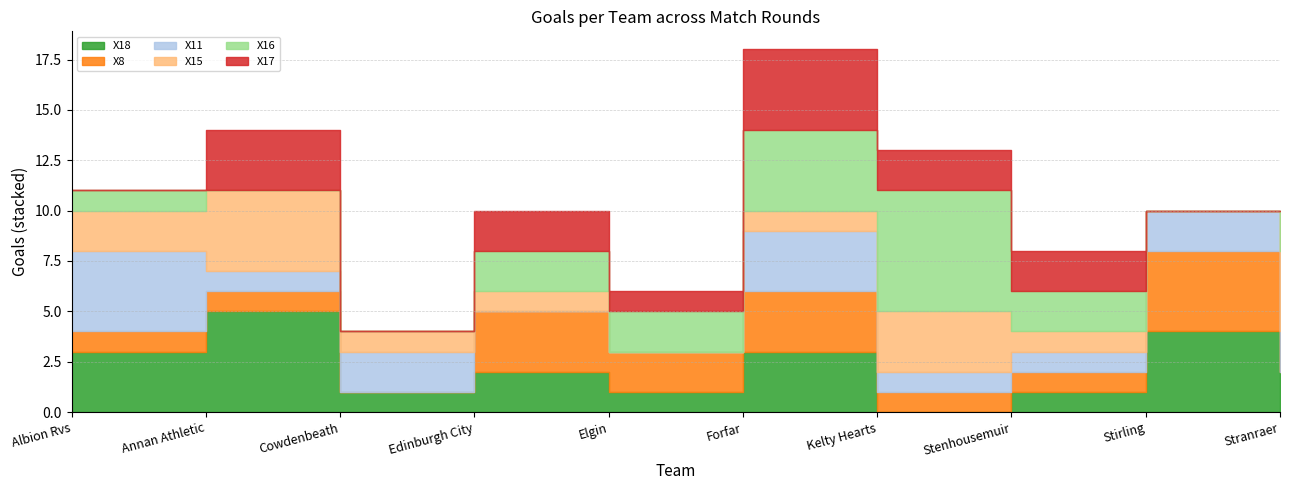

At which label does X16 reach its peak?

Kelty Hearts